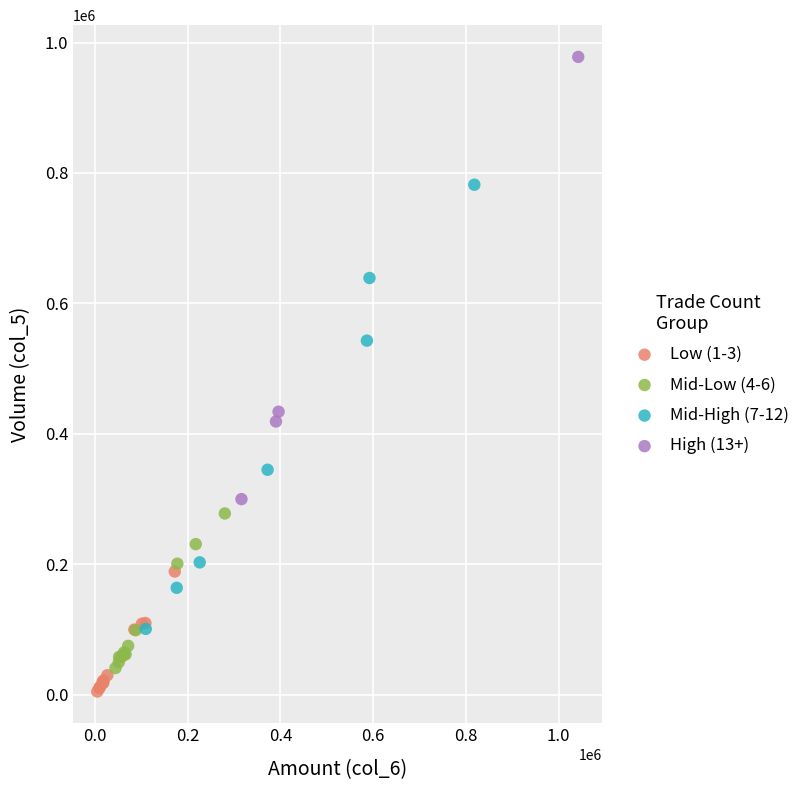

Which series contains the highest Y value?

High (13+)